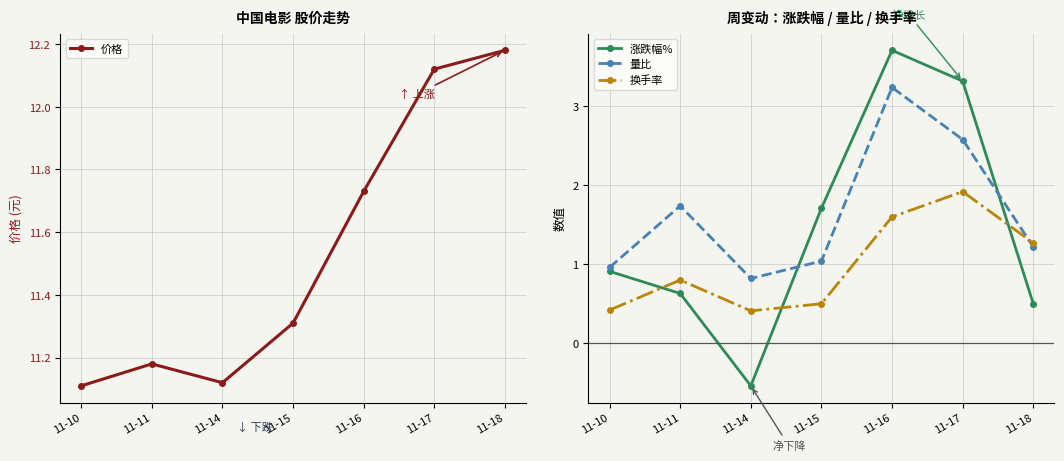

What is the minimum value shown in the chart?

-0.5